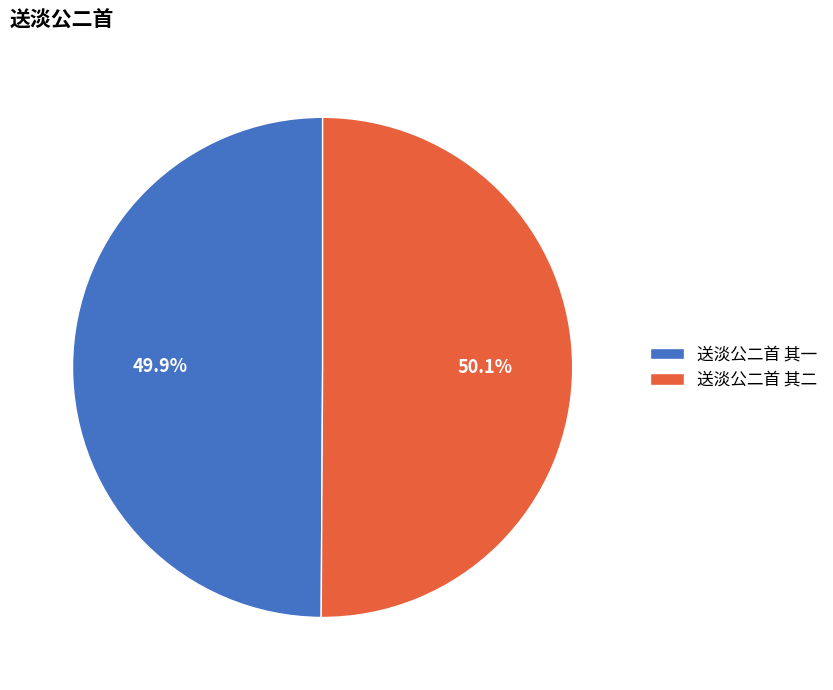

Approximately how many times larger is the value at 送淡公二首 其一 compared to 送淡公二首 其二?

1.0